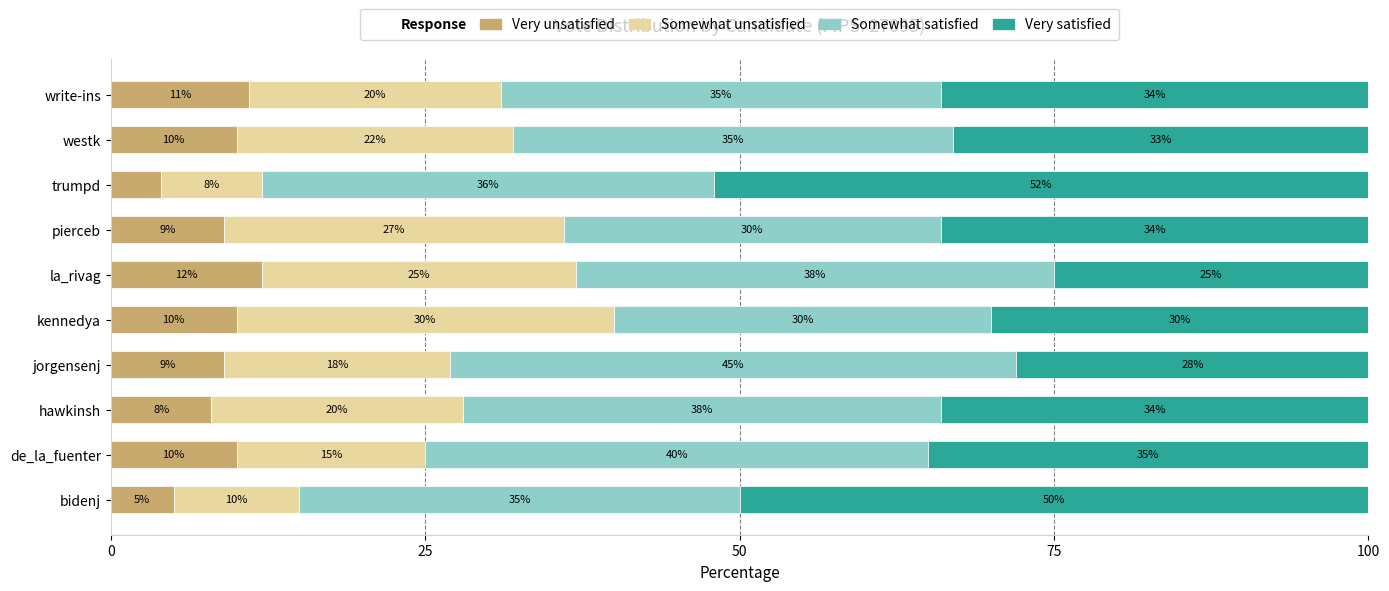

What is the approximate value of Very unsatisfied at bidenj?

5